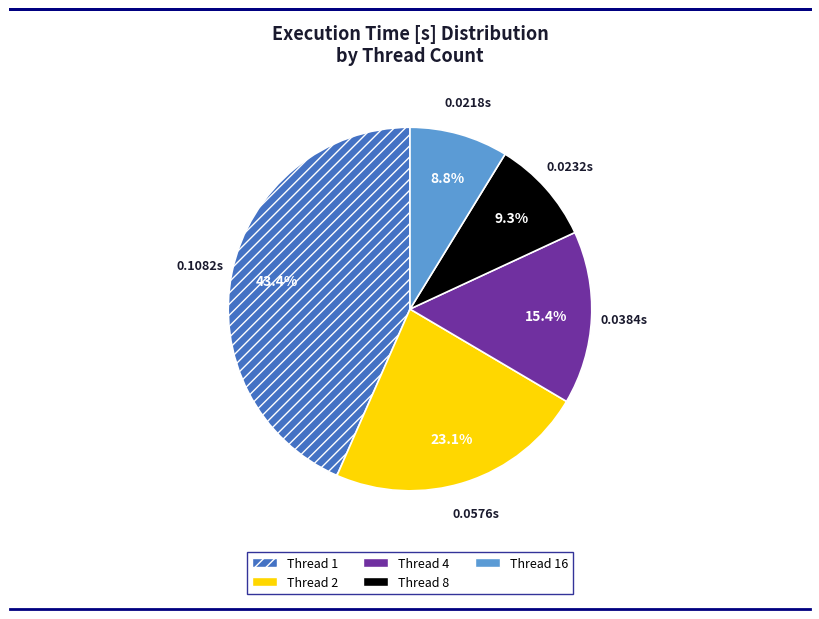

How many segments does this pie chart have?

5